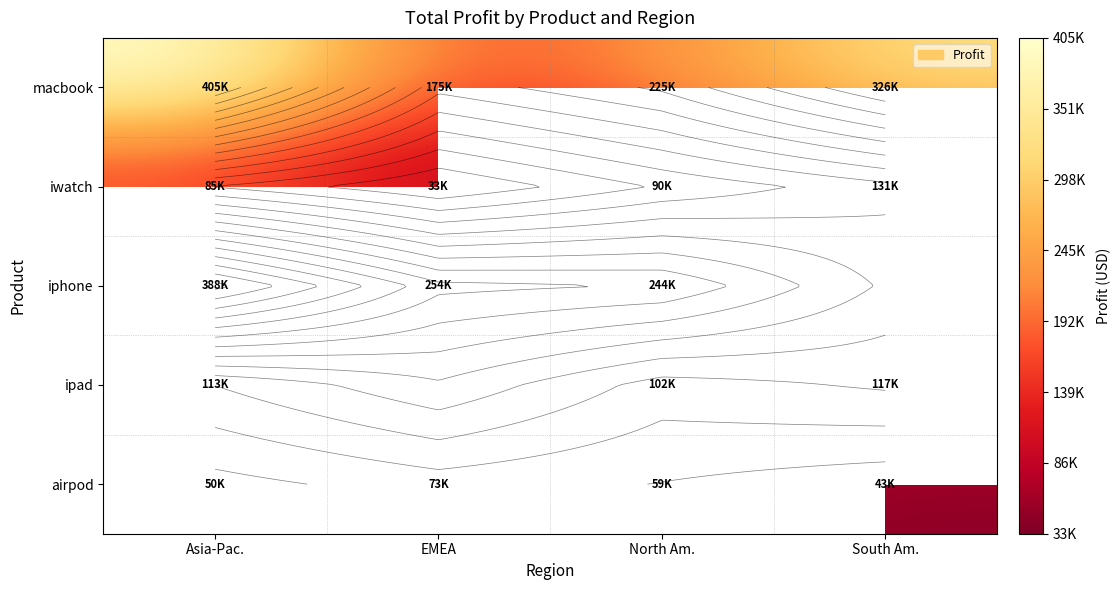

At how many categories does at least one series exceed 92942?

4